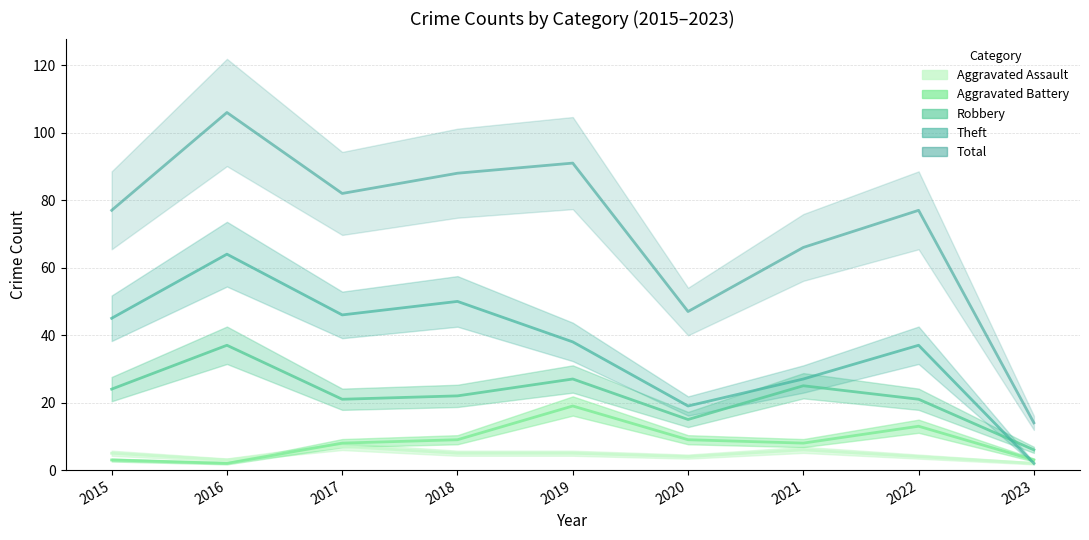

At which category does Aggravated Battery reach its first local peak?

2019